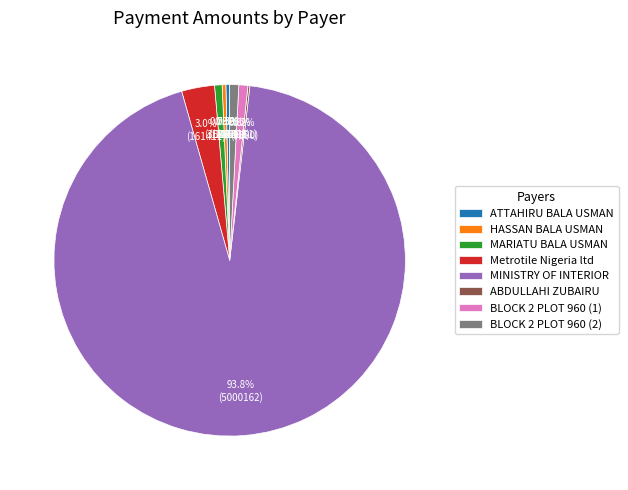

Which category has the biggest portion of the pie?

MINISTRY OF INTERIOR